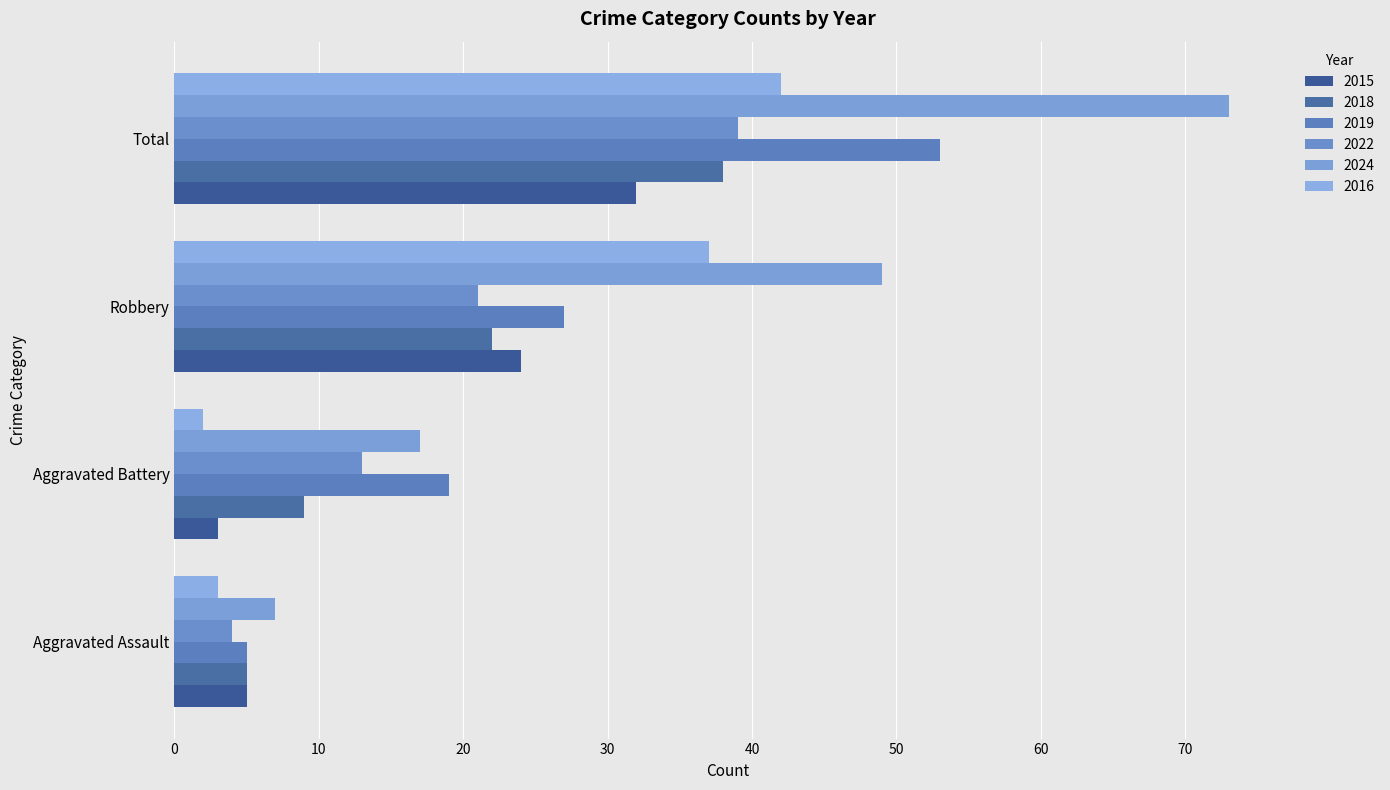

How many data points in 2024 are less than 49?

2